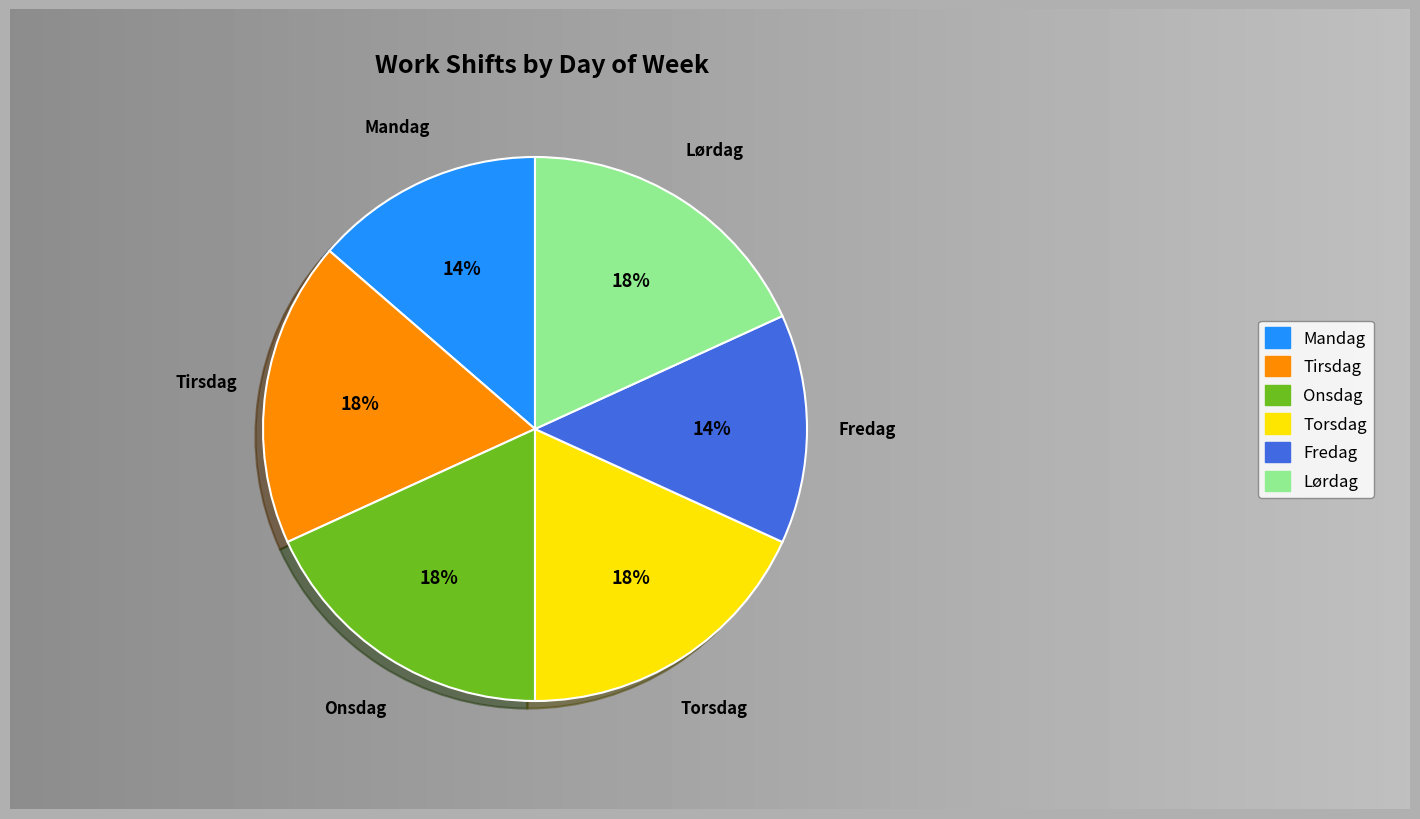

Is there a majority slice in this chart?

No